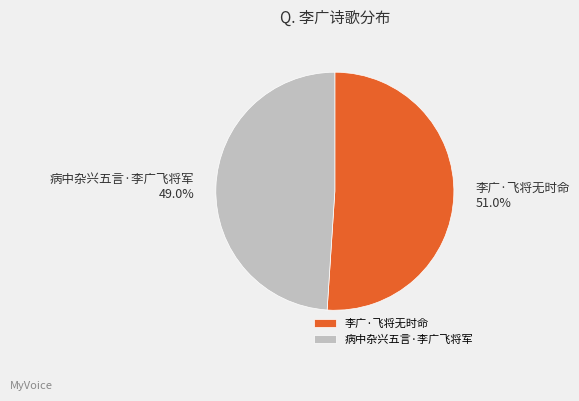

How many segments does this pie chart have?

2